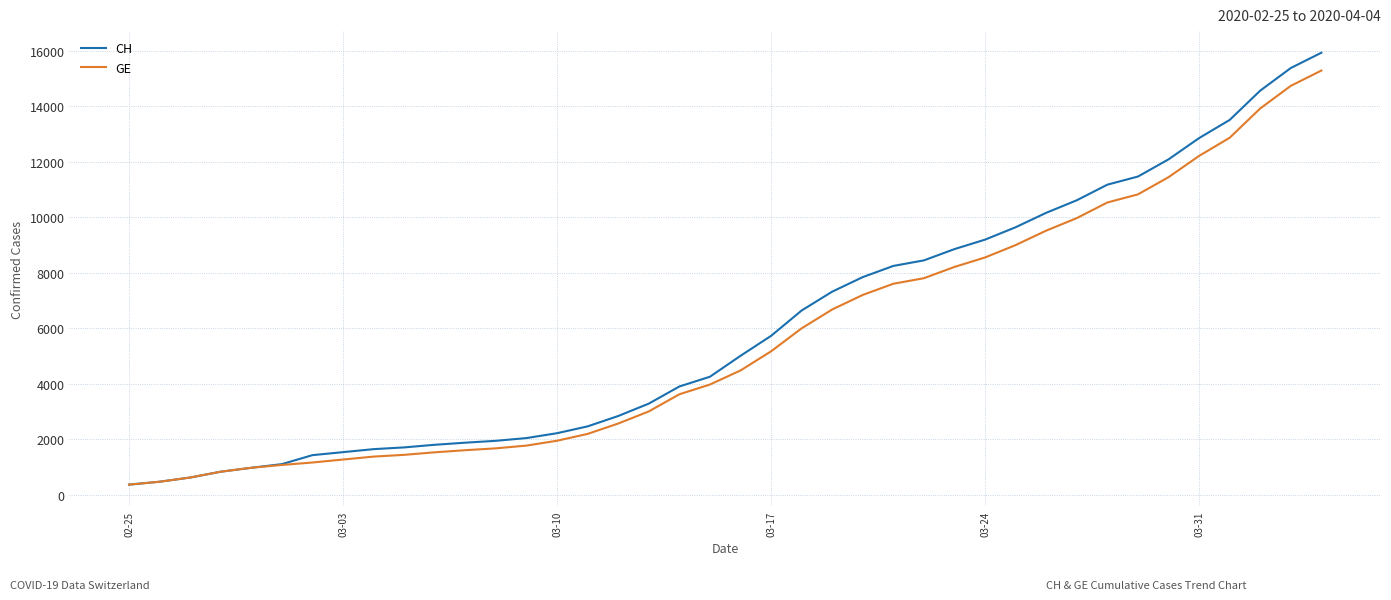

Which series has the widest spread of values?

CH